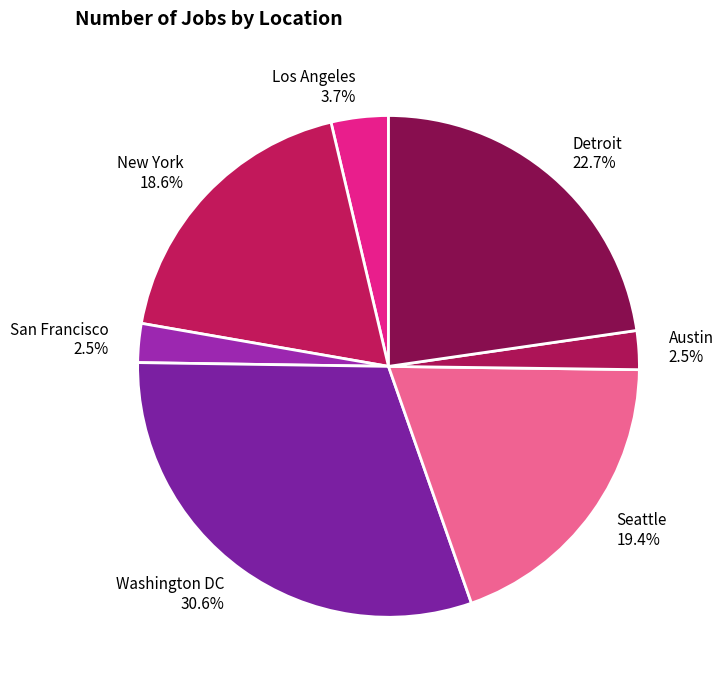

Which slice is the largest?

Washington DC